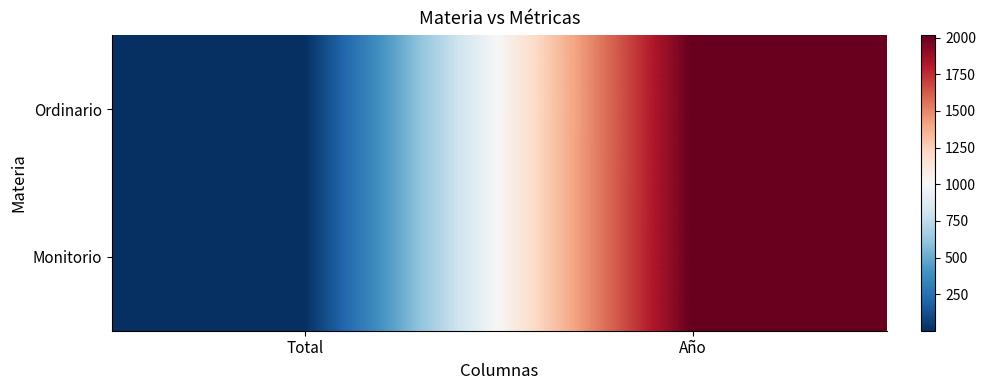

Which label corresponds to the smallest value in the chart?

Total